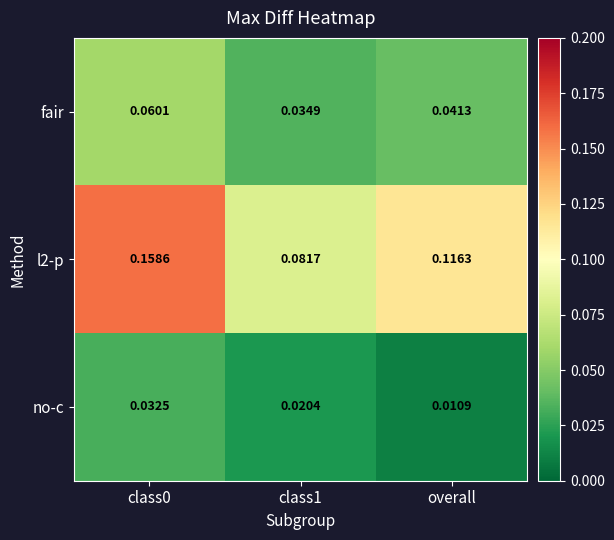

Which label corresponds to the smallest value in the chart?

overall